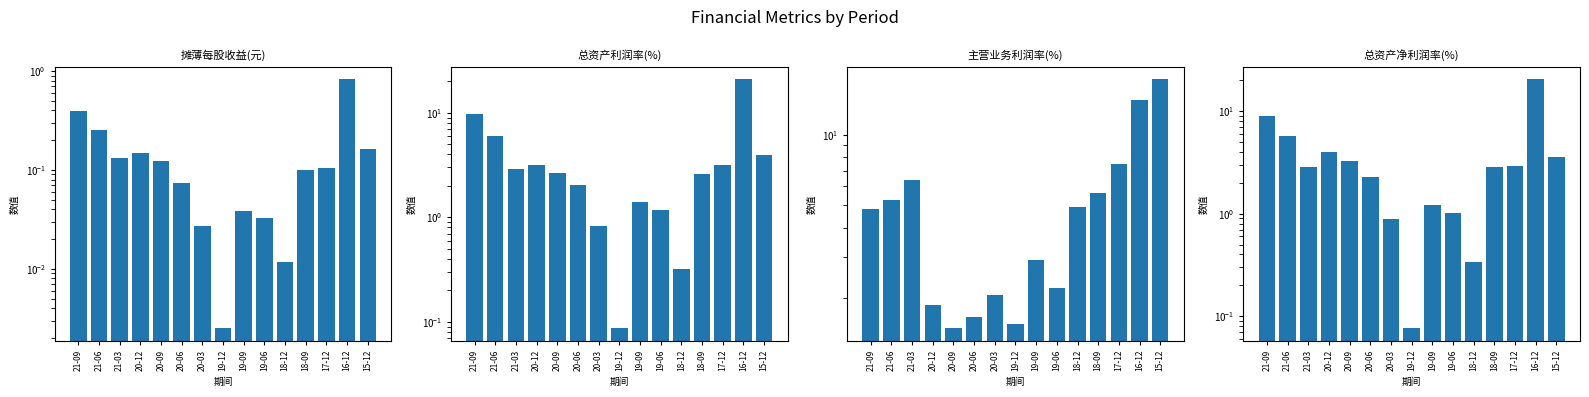

At which label does 总资产利润率(%) first exceed 2?

21-09